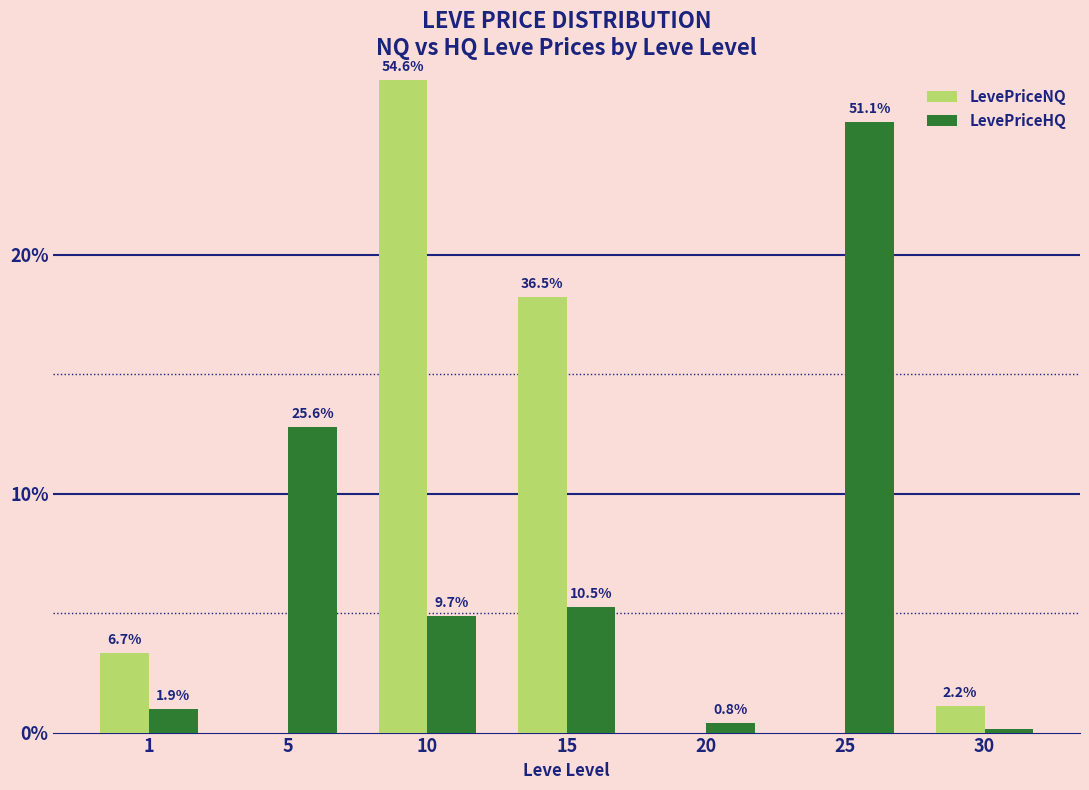

Are the bars horizontal?

No